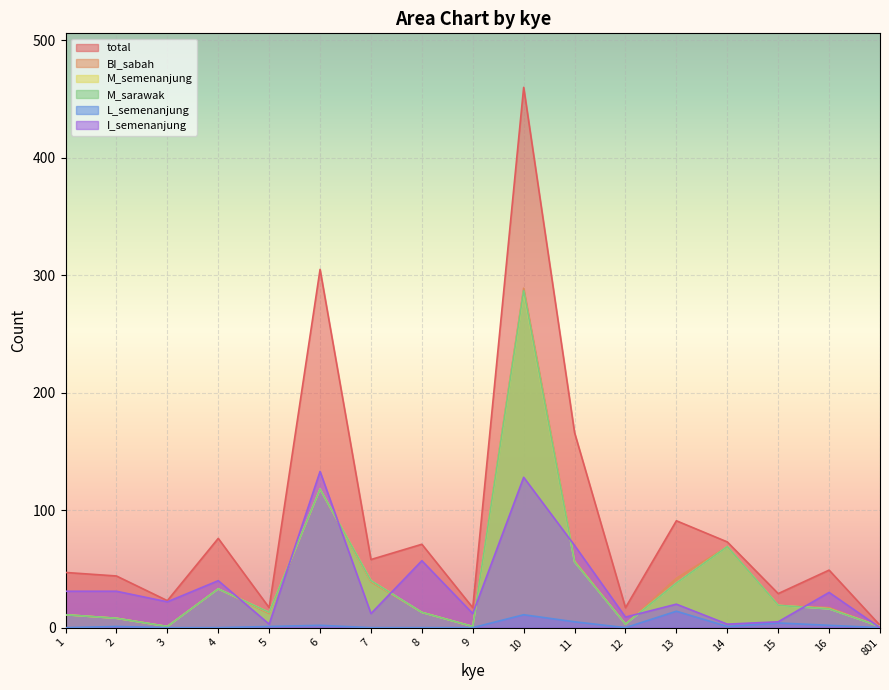

At which label does M_sarawak first exceed 16?

4